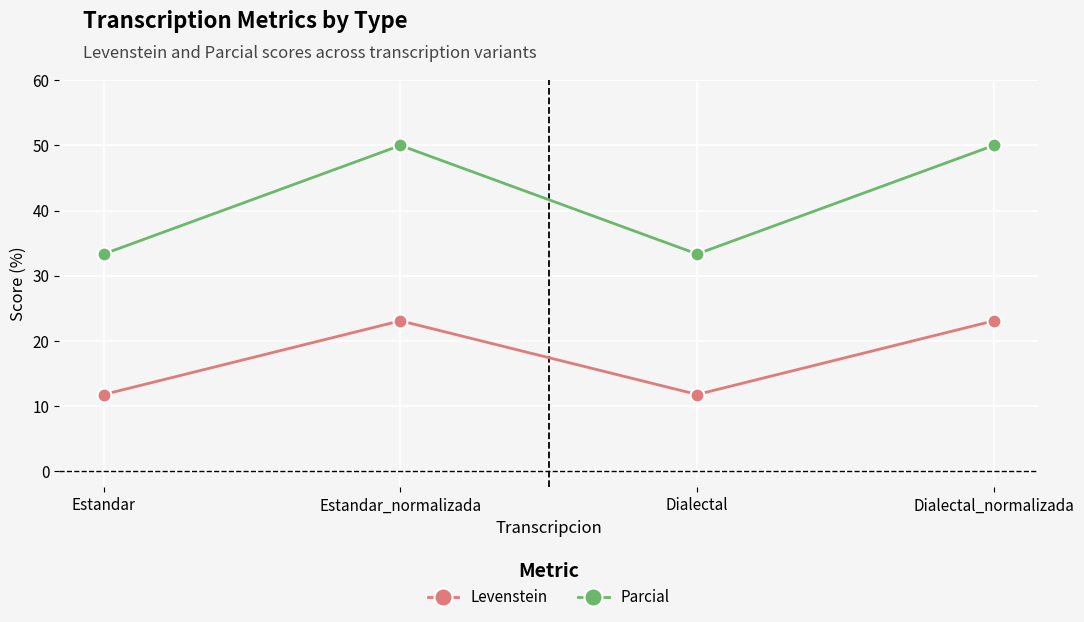

Does the chart have visible grid lines?

Yes